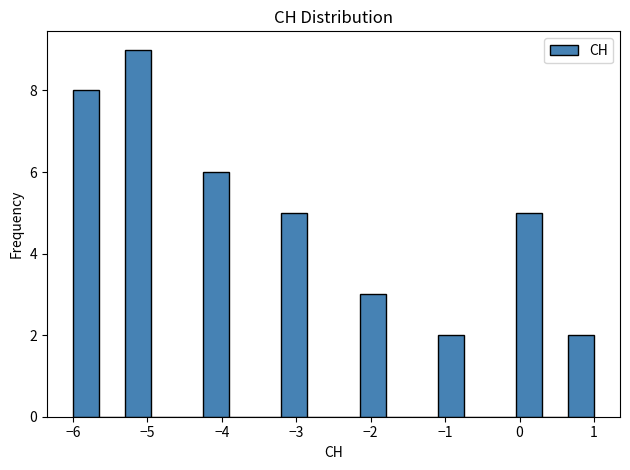

Read against the x-axis, roughly where is the centre of the tallest bar?

-5.1